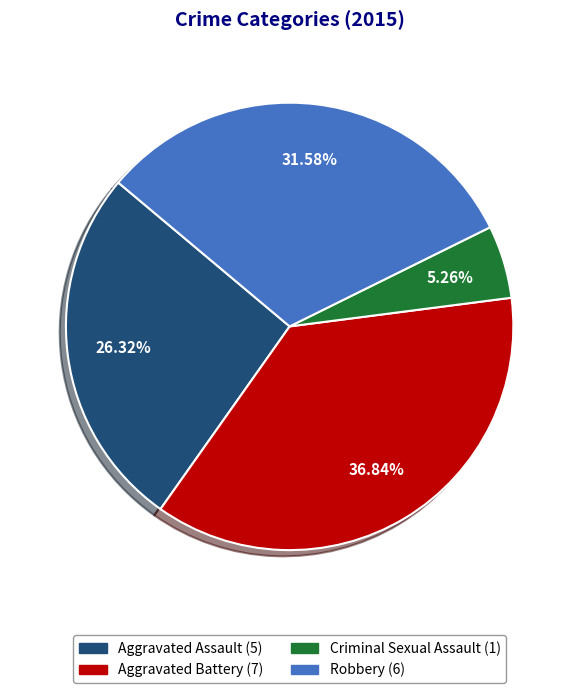

Is there any slice that represents more than half of the pie?

No